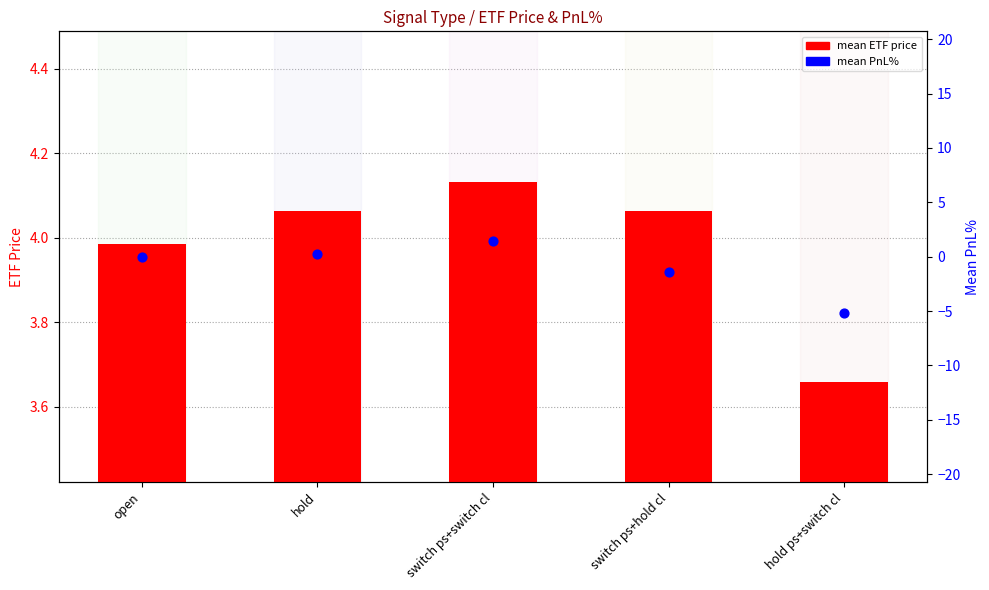

Which series has the widest spread of Y values?

mean PnL%